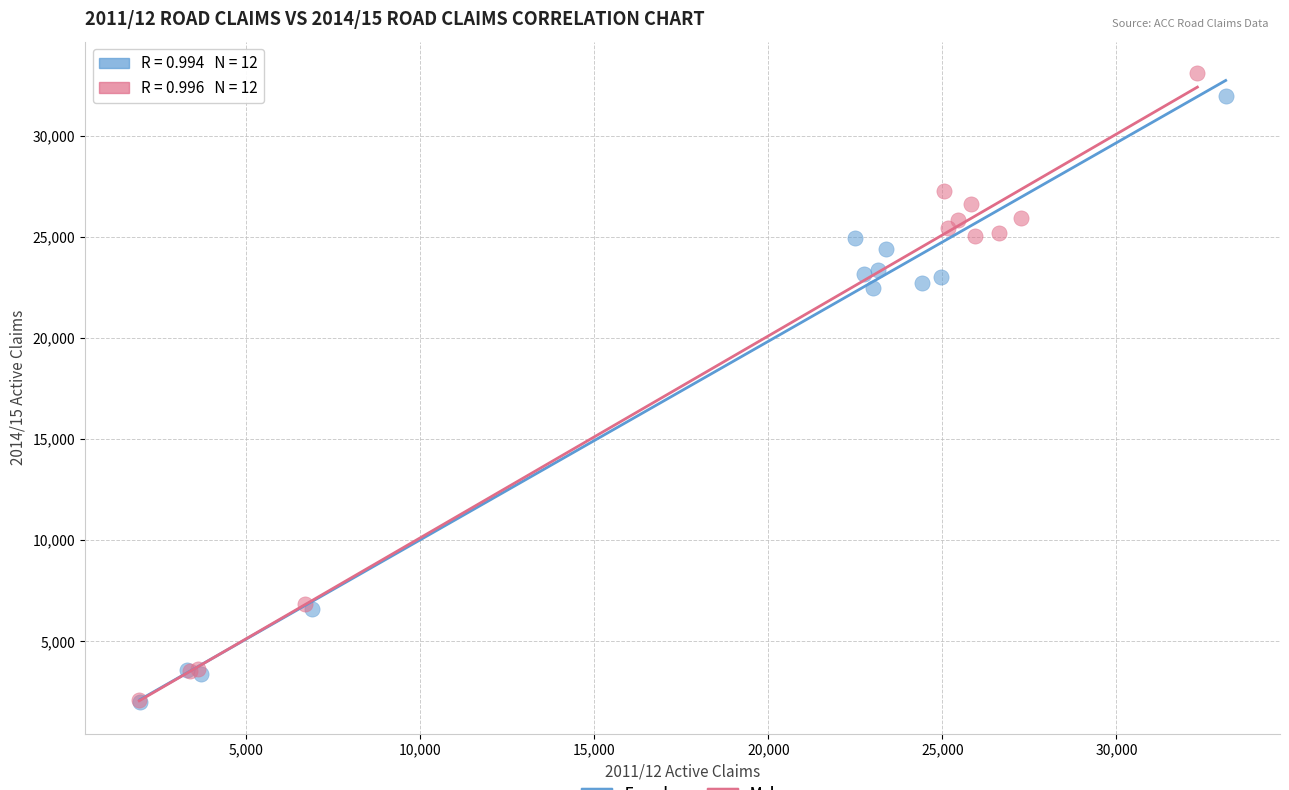

Which series reaches the maximum Y coordinate?

Male